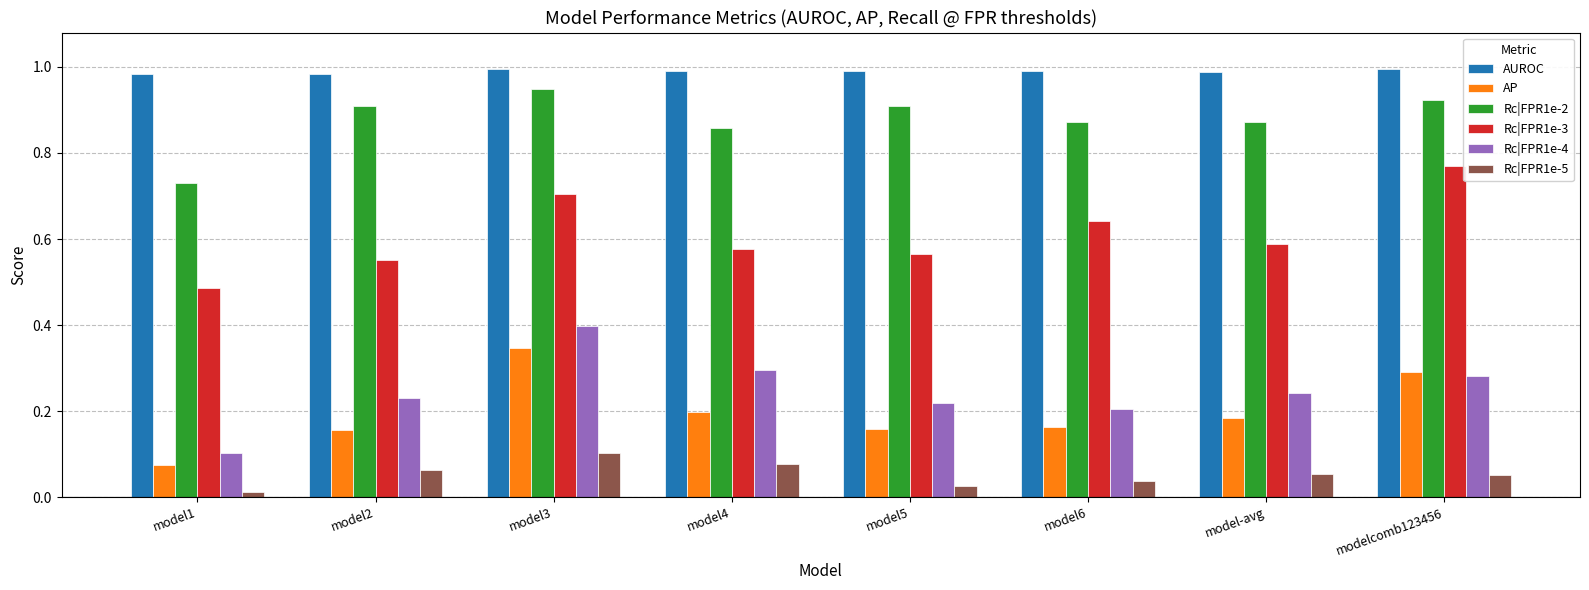

What position from the left is model5?

5